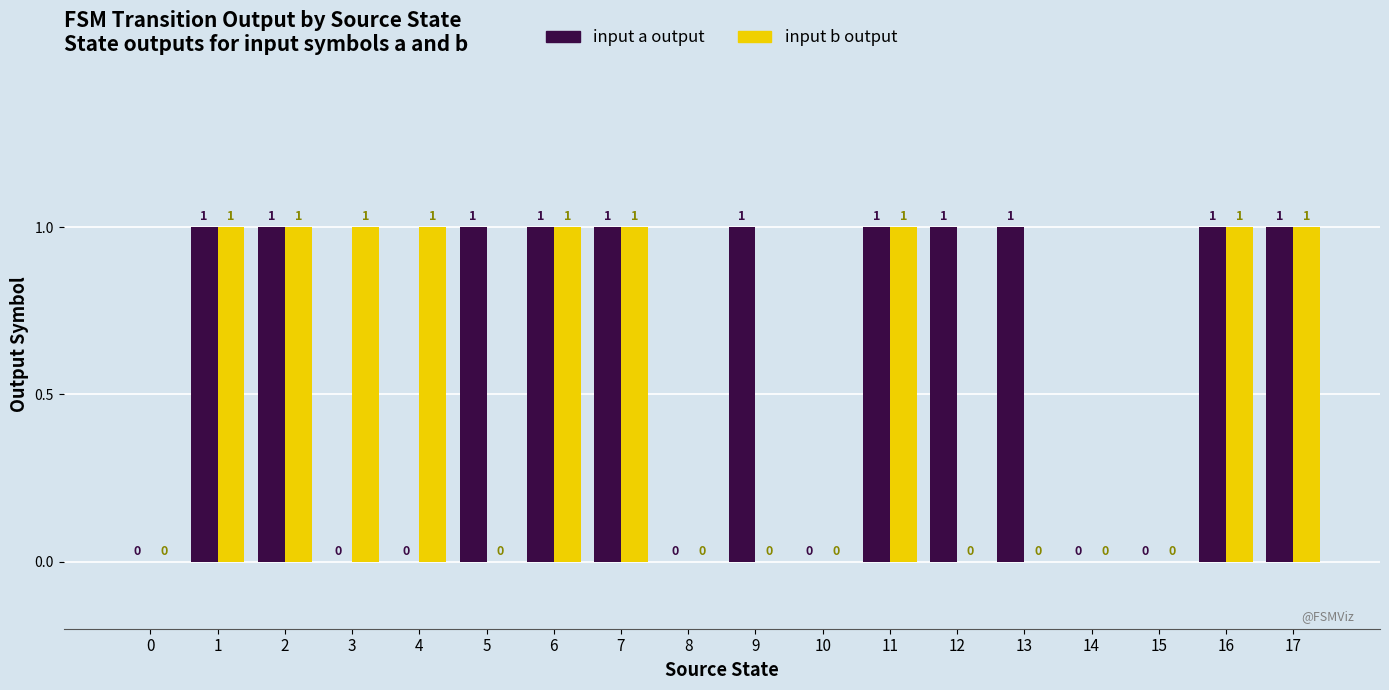

What is the difference between the input b output values at 7 and 14?

1